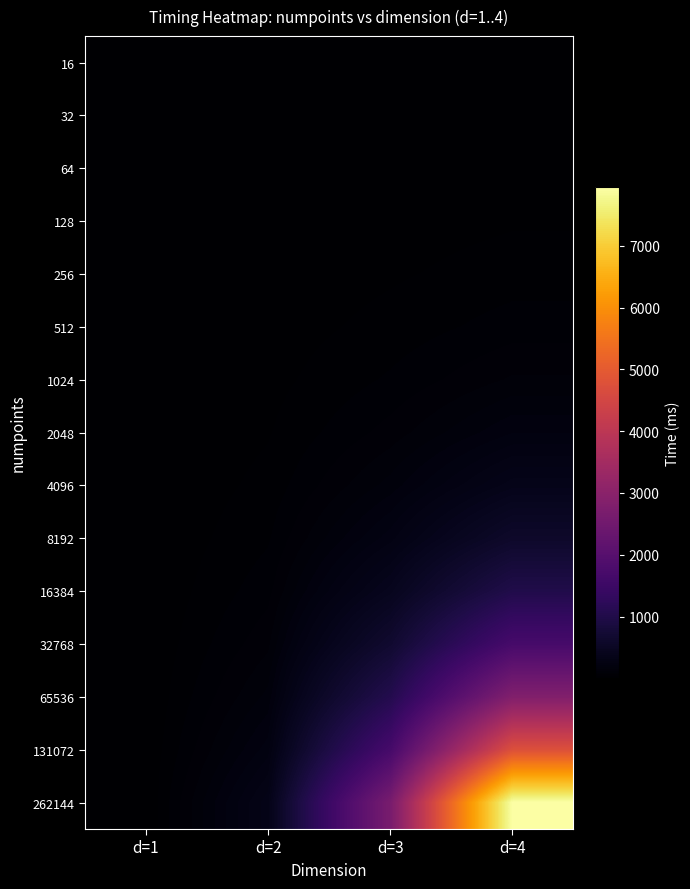

Which series has the widest spread of values?

262144